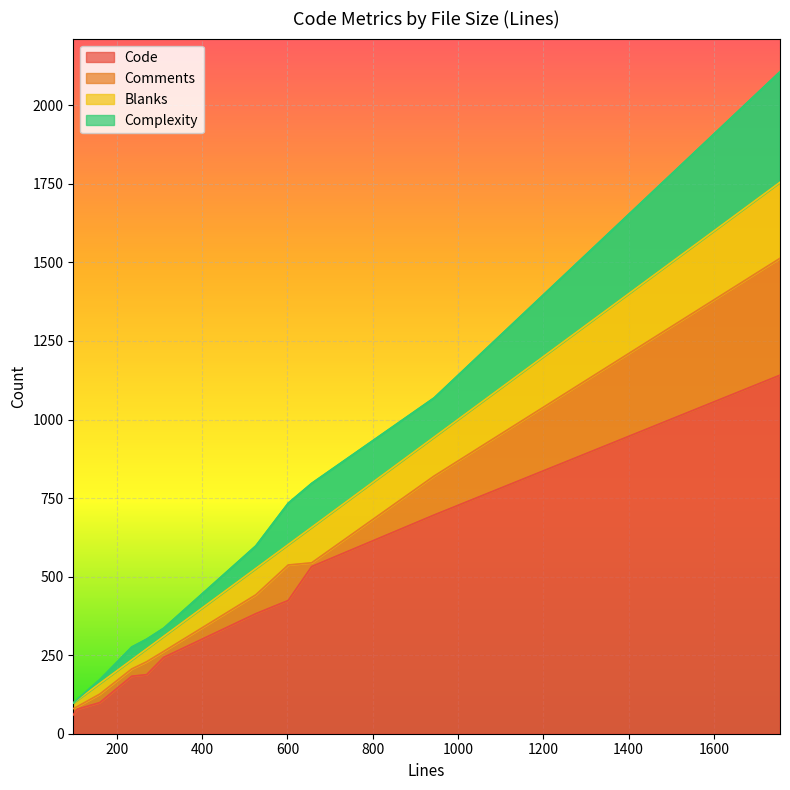

What is the total value across all series at 526?

598